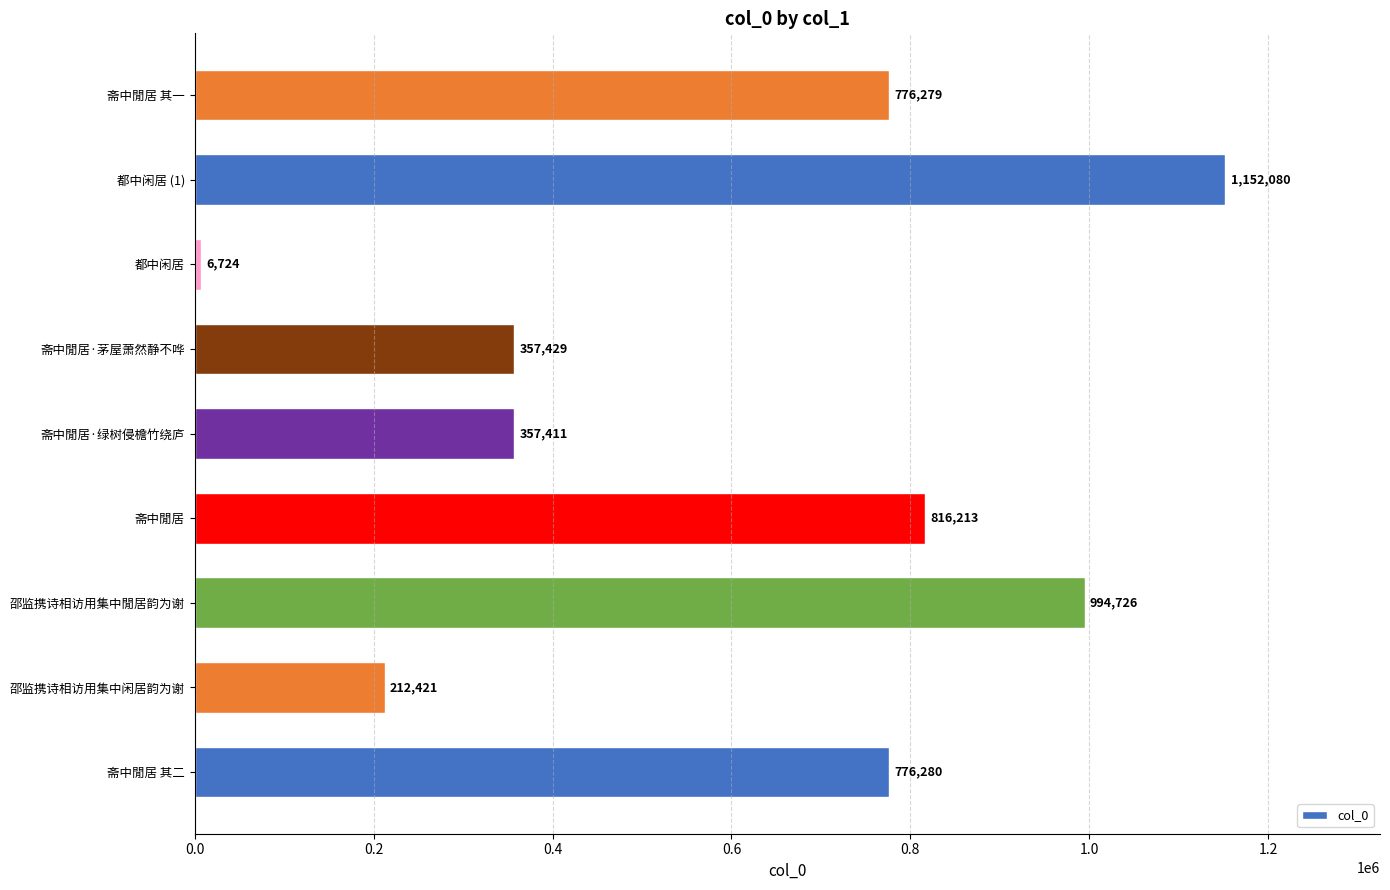

What is the change in value from 邵监携诗相访用集中閒居韵为谢 to 斋中閒居·茅屋萧然静不哗?

-637297